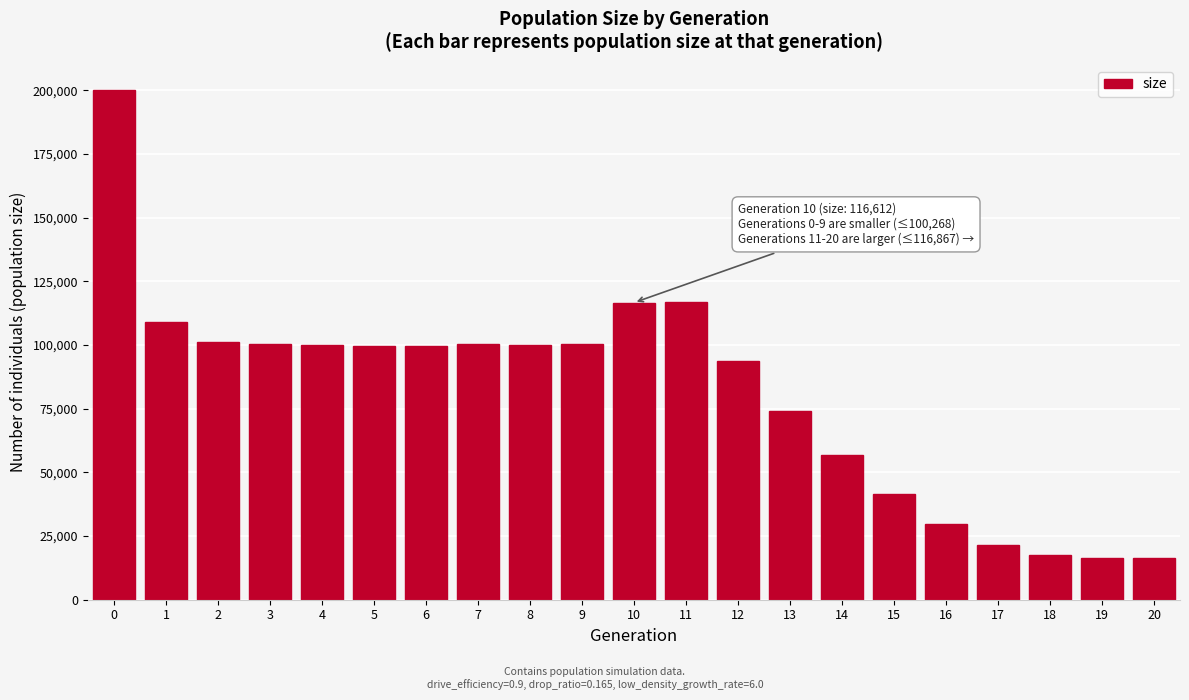

What is the value of the 18th bar from the left?

21345